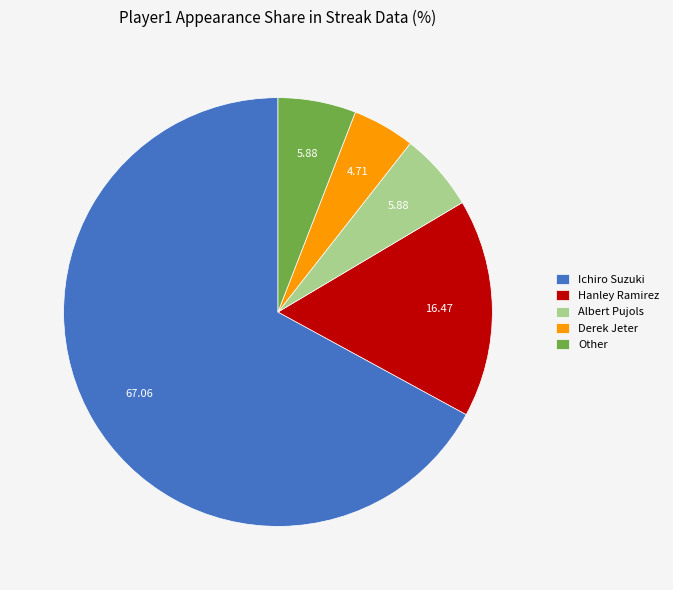

Which category accounts for the majority?

Ichiro Suzuki